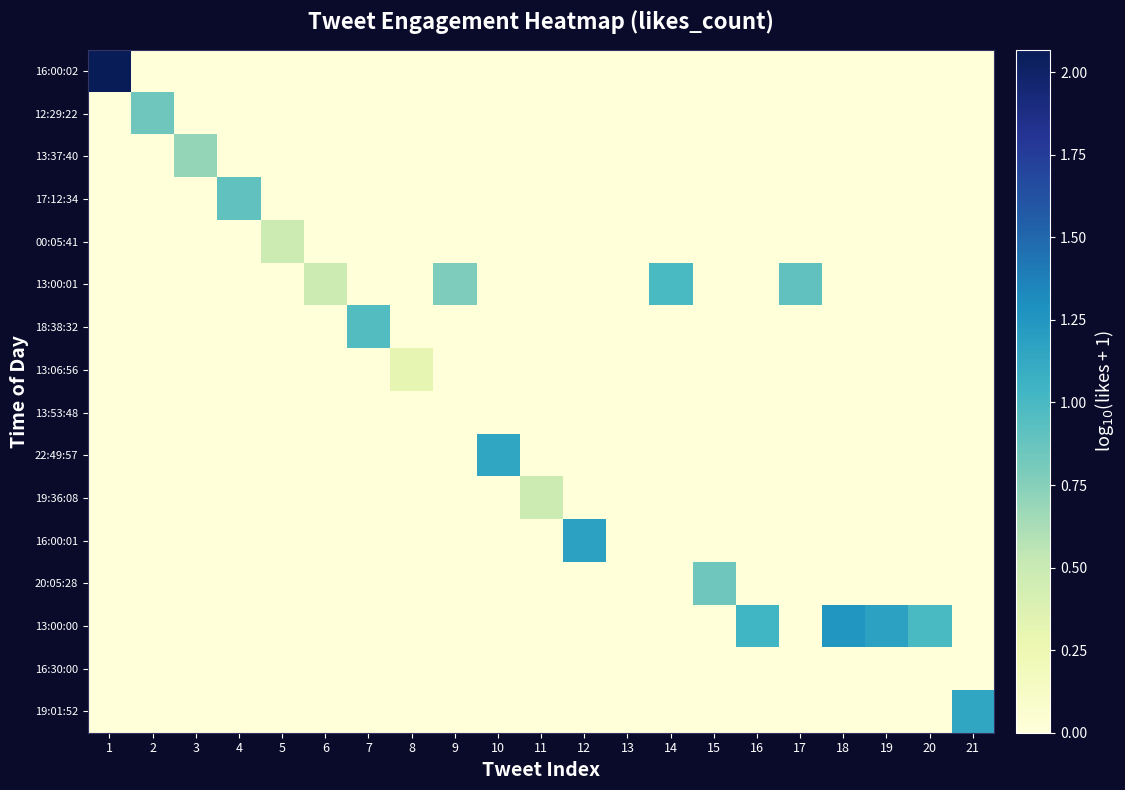

Reading left to right, transcribe all the data shown in this chart.

16:00:02: 1=2.1	2=0.0	3=0.0	4=0.0	5=0.0	6=0.0	7=0.0	8=0.0	9=0.0	10=0.0	11=0.0	12=0.0	13=0.0	14=0.0	15=0.0	16=0.0	17=0.0	18=0.0	19=0.0	20=0.0	21=0.0
12:29:22: 1=0.0	2=0.8	3=0.0	4=0.0	5=0.0	6=0.0	7=0.0	8=0.0	9=0.0	10=0.0	11=0.0	12=0.0	13=0.0	14=0.0	15=0.0	16=0.0	17=0.0	18=0.0	19=0.0	20=0.0	21=0.0
13:37:40: 1=0.0	2=0.0	3=0.7	4=0.0	5=0.0	6=0.0	7=0.0	8=0.0	9=0.0	10=0.0	11=0.0	12=0.0	13=0.0	14=0.0	15=0.0	16=0.0	17=0.0	18=0.0	19=0.0	20=0.0	21=0.0
17:12:34: 1=0.0	2=0.0	3=0.0	4=0.9	5=0.0	6=0.0	7=0.0	8=0.0	9=0.0	10=0.0	11=0.0	12=0.0	13=0.0	14=0.0	15=0.0	16=0.0	17=0.0	18=0.0	19=0.0	20=0.0	21=0.0
00:05:41: 1=0.0	2=0.0	3=0.0	4=0.0	5=0.5	6=0.0	7=0.0	8=0.0	9=0.0	10=0.0	11=0.0	12=0.0	13=0.0	14=0.0	15=0.0	16=0.0	17=0.0	18=0.0	19=0.0	20=0.0	21=0.0
13:00:01: 1=0.0	2=0.0	3=0.0	4=0.0	5=0.0	6=0.5	7=0.0	8=0.0	9=0.8	10=0.0	11=0.0	12=0.0	13=0.0	14=1.0	15=0.0	16=0.0	17=0.9	18=0.0	19=0.0	20=0.0	21=0.0
18:38:32: 1=0.0	2=0.0	3=0.0	4=0.0	5=0.0	6=0.0	7=1.0	8=0.0	9=0.0	10=0.0	11=0.0	12=0.0	13=0.0	14=0.0	15=0.0	16=0.0	17=0.0	18=0.0	19=0.0	20=0.0	21=0.0
13:06:56: 1=0.0	2=0.0	3=0.0	4=0.0	5=0.0	6=0.0	7=0.0	8=0.3	9=0.0	10=0.0	11=0.0	12=0.0	13=0.0	14=0.0	15=0.0	16=0.0	17=0.0	18=0.0	19=0.0	20=0.0	21=0.0
13:53:48: 1=0.0	2=0.0	3=0.0	4=0.0	5=0.0	6=0.0	7=0.0	8=0.0	9=0.0	10=0.0	11=0.0	12=0.0	13=0.0	14=0.0	15=0.0	16=0.0	17=0.0	18=0.0	19=0.0	20=0.0	21=0.0
22:49:57: 1=0.0	2=0.0	3=0.0	4=0.0	5=0.0	6=0.0	7=0.0	8=0.0	9=0.0	10=1.1	11=0.0	12=0.0	13=0.0	14=0.0	15=0.0	16=0.0	17=0.0	18=0.0	19=0.0	20=0.0	21=0.0
19:36:08: 1=0.0	2=0.0	3=0.0	4=0.0	5=0.0	6=0.0	7=0.0	8=0.0	9=0.0	10=0.0	11=0.5	12=0.0	13=0.0	14=0.0	15=0.0	16=0.0	17=0.0	18=0.0	19=0.0	20=0.0	21=0.0
16:00:01: 1=0.0	2=0.0	3=0.0	4=0.0	5=0.0	6=0.0	7=0.0	8=0.0	9=0.0	10=0.0	11=0.0	12=1.2	13=0.0	14=0.0	15=0.0	16=0.0	17=0.0	18=0.0	19=0.0	20=0.0	21=0.0
20:05:28: 1=0.0	2=0.0	3=0.0	4=0.0	5=0.0	6=0.0	7=0.0	8=0.0	9=0.0	10=0.0	11=0.0	12=0.0	13=0.0	14=0.0	15=0.8	16=0.0	17=0.0	18=0.0	19=0.0	20=0.0	21=0.0
13:00:00: 1=0.0	2=0.0	3=0.0	4=0.0	5=0.0	6=0.0	7=0.0	8=0.0	9=0.0	10=0.0	11=0.0	12=0.0	13=0.0	14=0.0	15=0.0	16=1.0	17=0.0	18=1.3	19=1.2	20=1.0	21=0.0
16:30:00: 1=0.0	2=0.0	3=0.0	4=0.0	5=0.0	6=0.0	7=0.0	8=0.0	9=0.0	10=0.0	11=0.0	12=0.0	13=0.0	14=0.0	15=0.0	16=0.0	17=0.0	18=0.0	19=0.0	20=0.0	21=0.0
19:01:52: 1=0.0	2=0.0	3=0.0	4=0.0	5=0.0	6=0.0	7=0.0	8=0.0	9=0.0	10=0.0	11=0.0	12=0.0	13=0.0	14=0.0	15=0.0	16=0.0	17=0.0	18=0.0	19=0.0	20=0.0	21=1.1